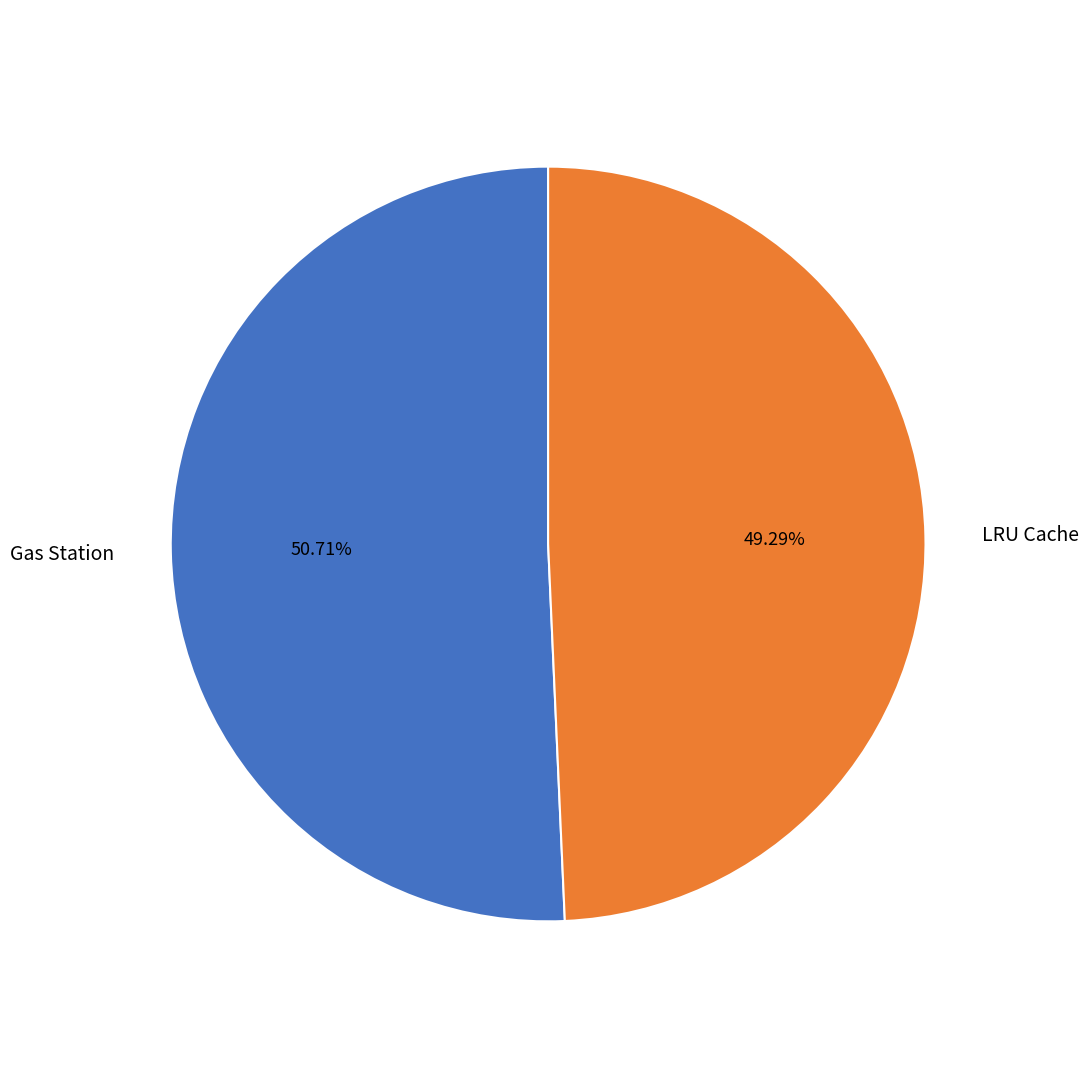

True or false: Gas Station accounts for 66% of the total.

False